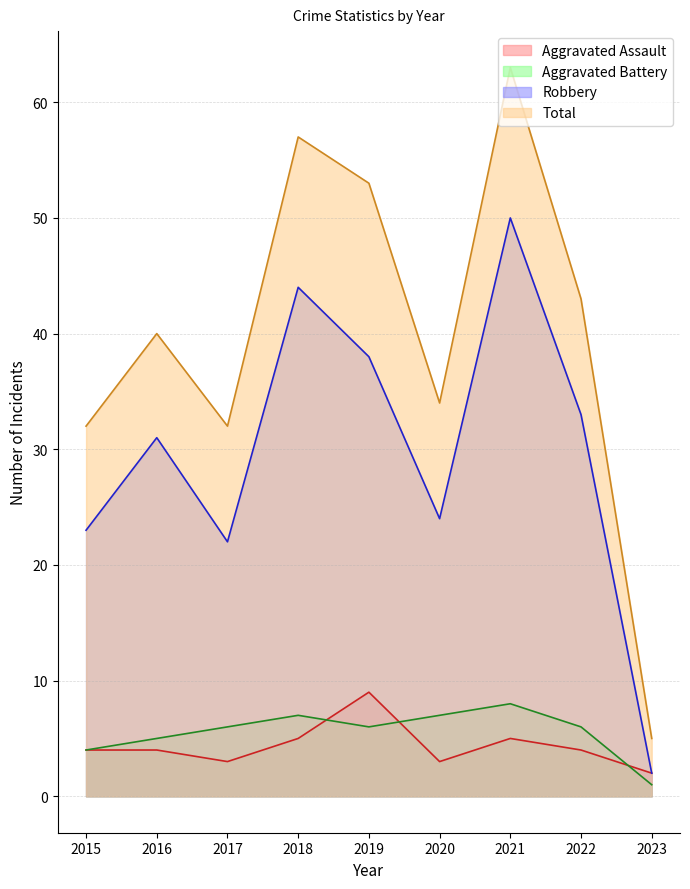

Reading left to right, extract all data points from this chart.

Aggravated Assault: 2015=4	2016=4	2017=3	2018=5	2019=9	2020=3	2021=5	2022=4	2023=2
Aggravated Battery: 2015=4	2016=5	2017=6	2018=7	2019=6	2020=7	2021=8	2022=6	2023=1
Robbery: 2015=23	2016=31	2017=22	2018=44	2019=38	2020=24	2021=50	2022=33	2023=2
Total: 2015=32	2016=40	2017=32	2018=57	2019=53	2020=34	2021=63	2022=43	2023=5